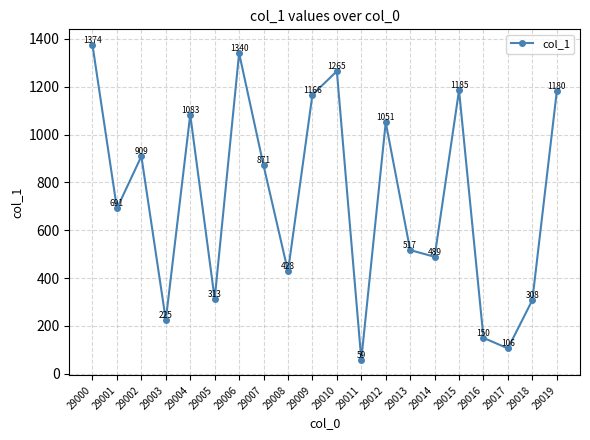

List the labels in order of value, largest first.

29000, 29006, 29010, 29015, 29019, 29009, 29004, 29012, 29002, 29007, 29001, 29013, 29014, 29008, 29005, 29018, 29003, 29016, 29017, 29011